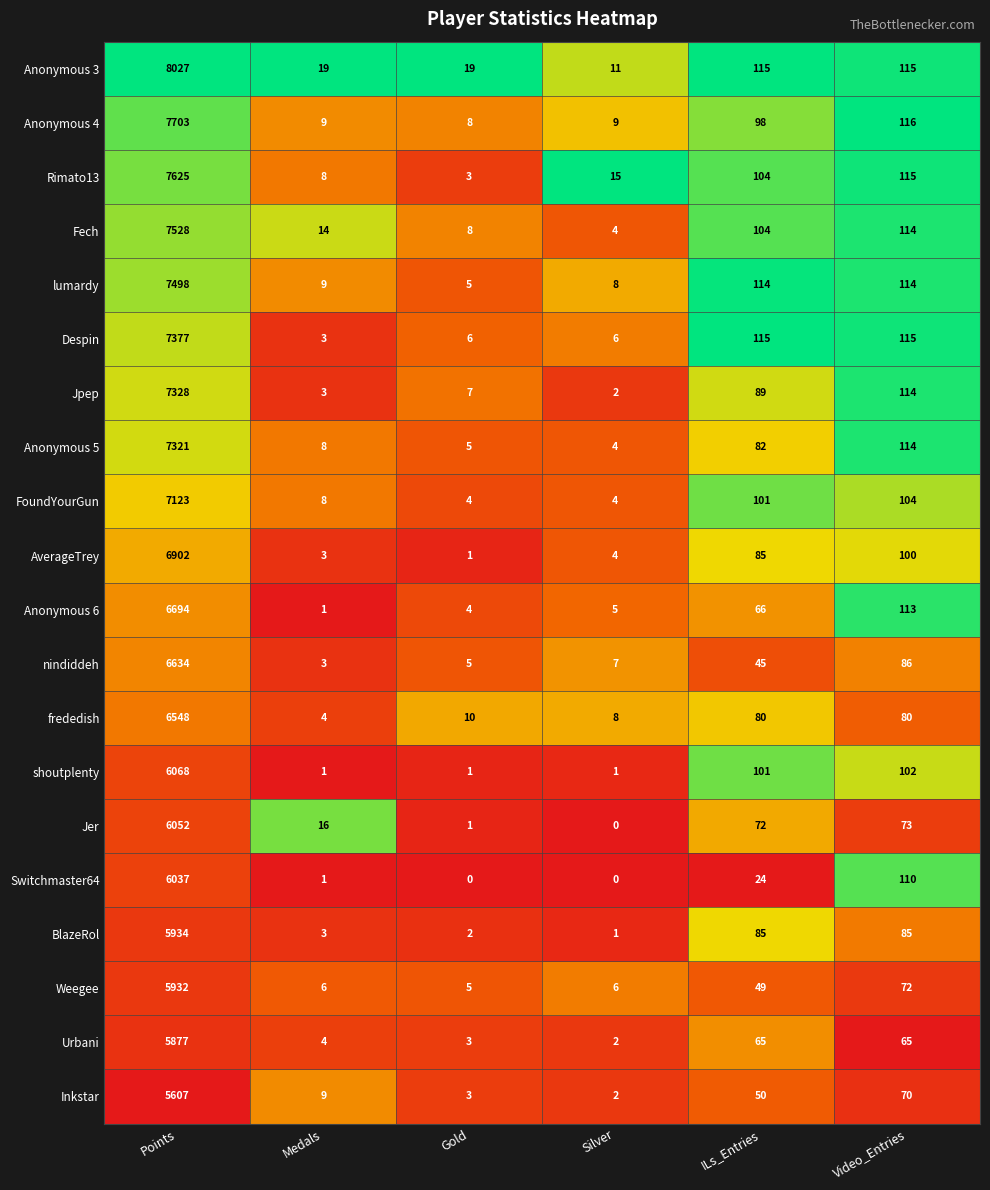

What is the sum of all AverageTrey values?

7095